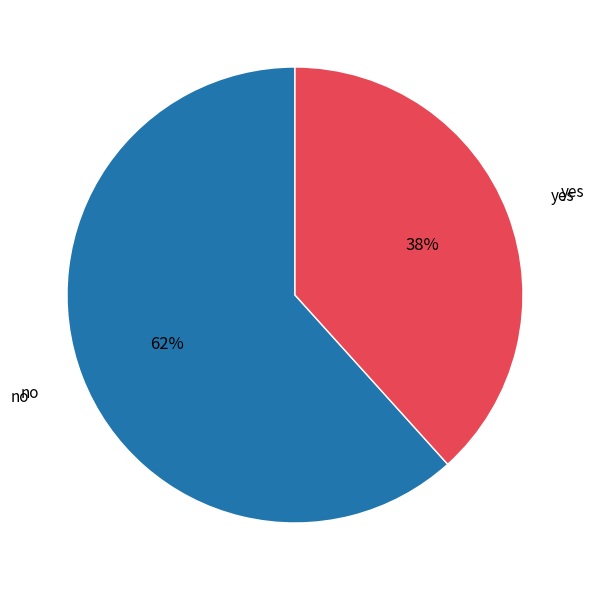

Is it true that no is 62% of the pie?

True